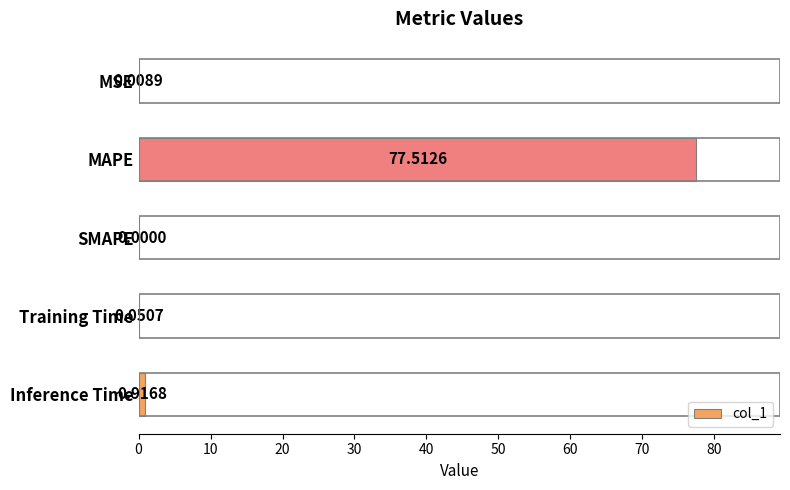

How many positive values are there?

4